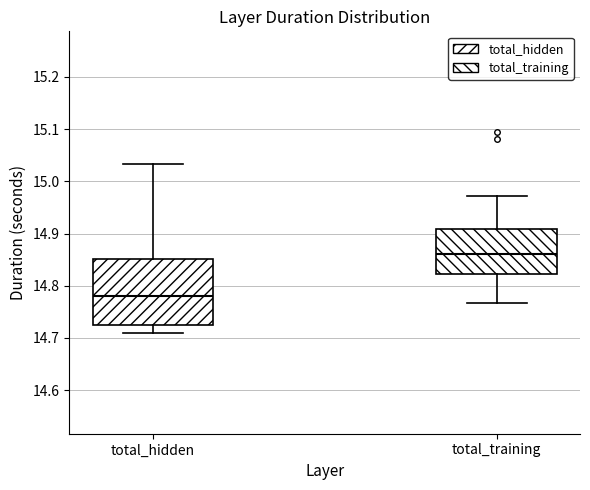

Reading left to right, read every box against the y-axis: the position of its median line, the range the box covers, and the ends of its whiskers. The values are not printed on the chart, so give them approximately, as read against the axis.

total_hidden: median 14.78, box 14.72 to 14.85, whiskers 14.71 to 15.03
total_training: median 14.86, box 14.82 to 14.91, whiskers 14.77 to 14.97